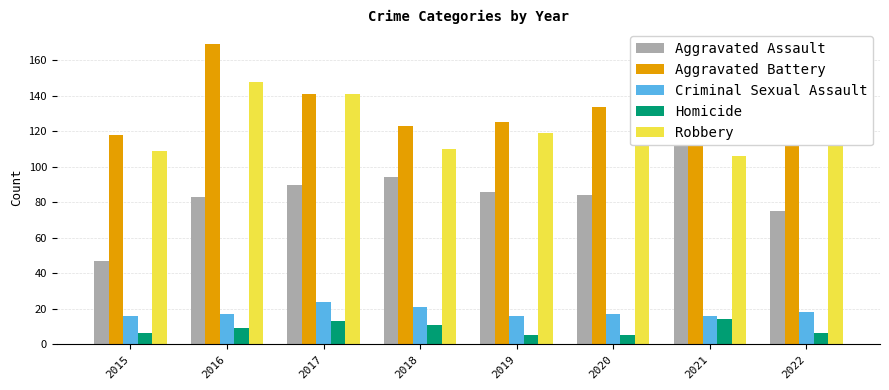

How many groups of bars are there?

8